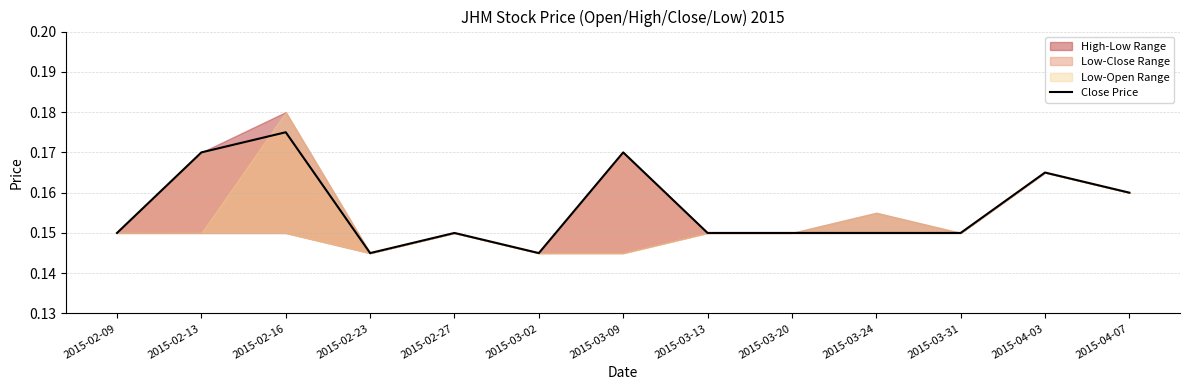

True or false: the data shows 0.1 at 2015-03-20.

True